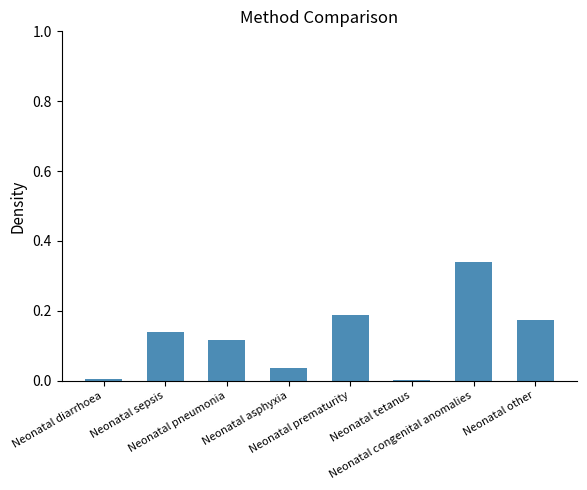

What is the sum of all values?

1.0